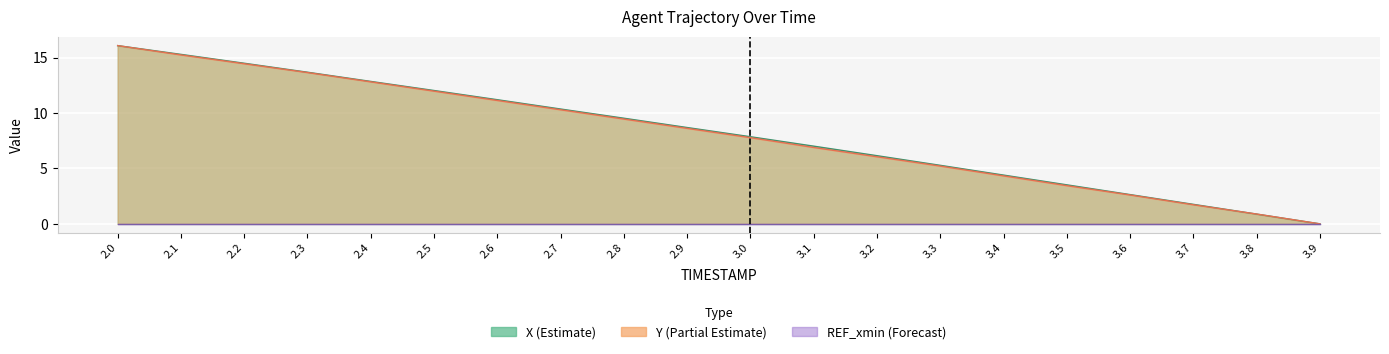

What is the maximum value shown in the chart?

16.1